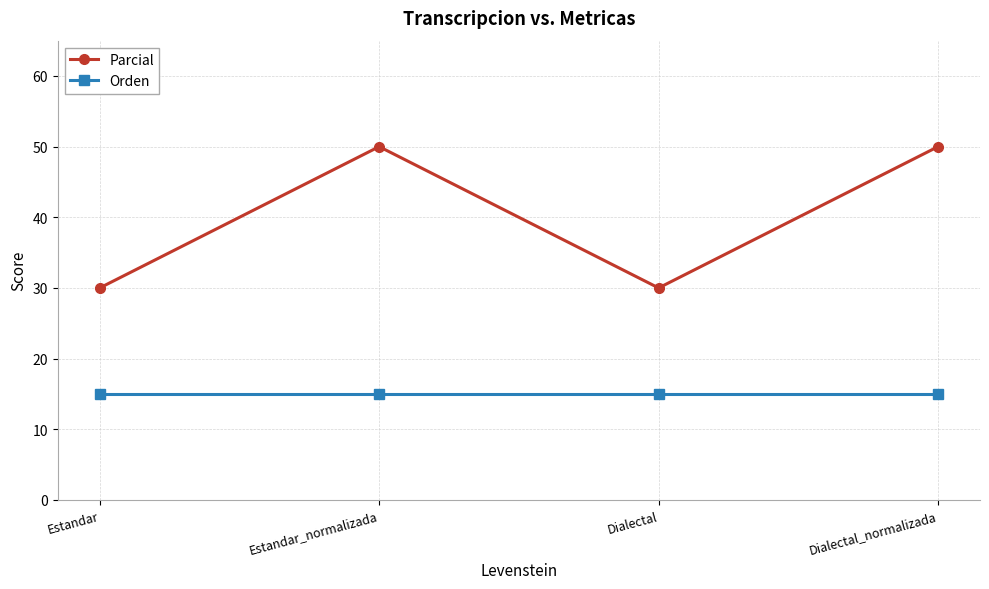

How many interior local peaks does the Parcial series have?

1